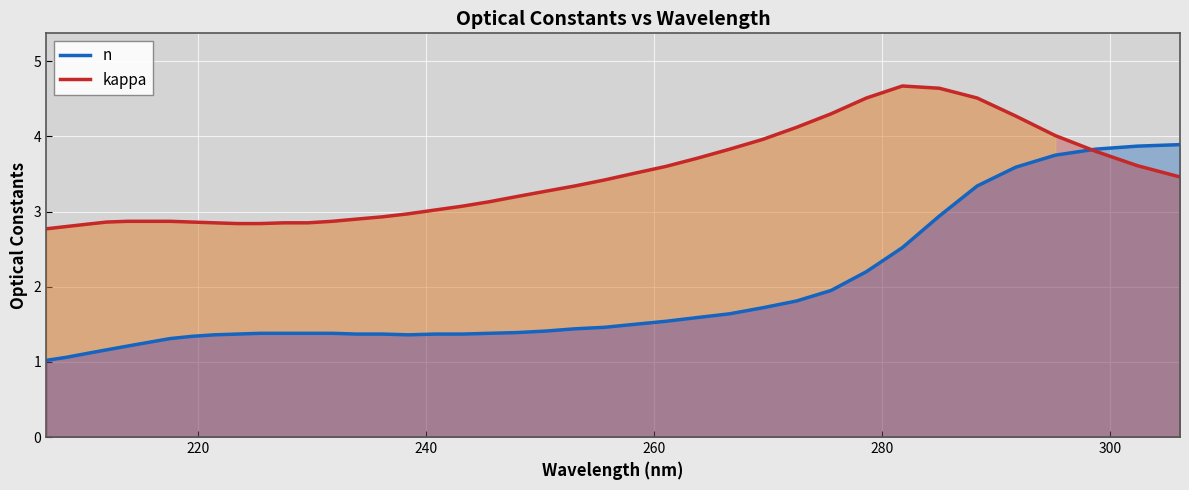

Rank the series by their maximum value, from highest to lowest.

kappa, n